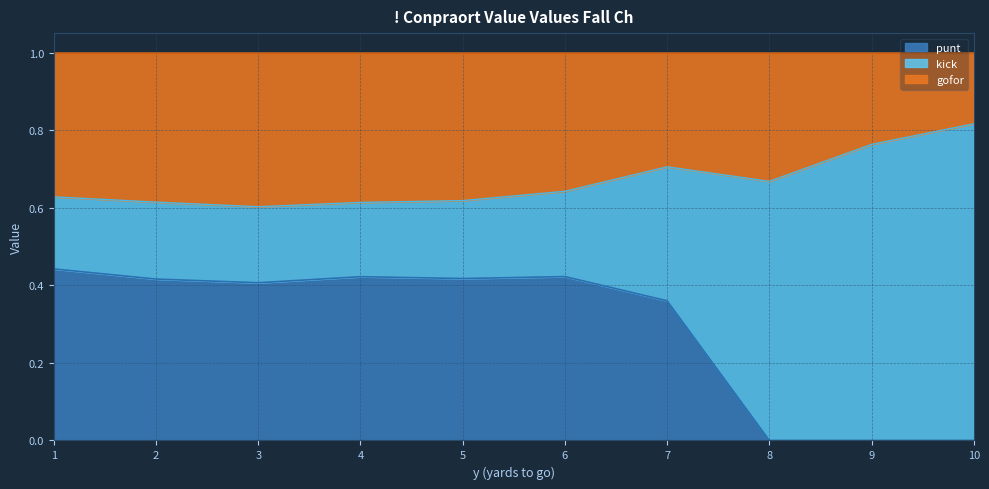

The punt series shows 0.0 at 9. True or false?

True